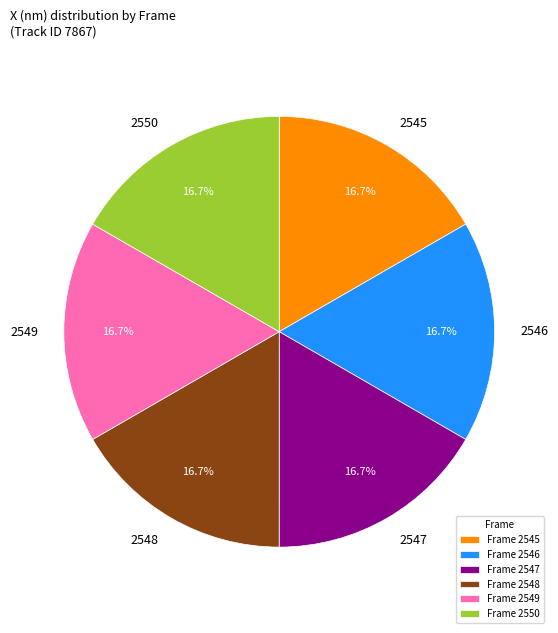

Combined, what portion of the pie is 2548 and 2546?

33.3%